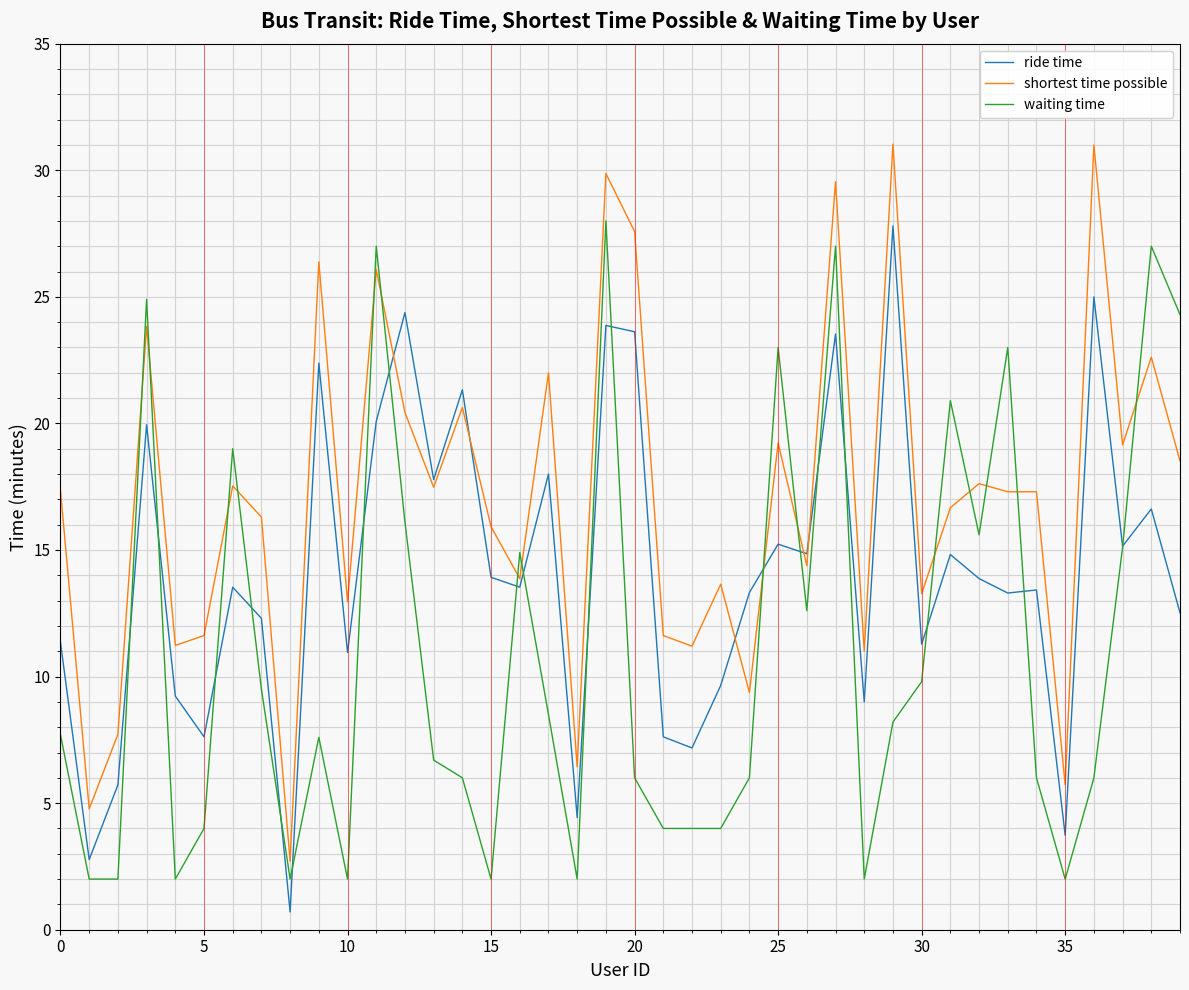

Which series has the largest range (max minus min)?

shortest time possible